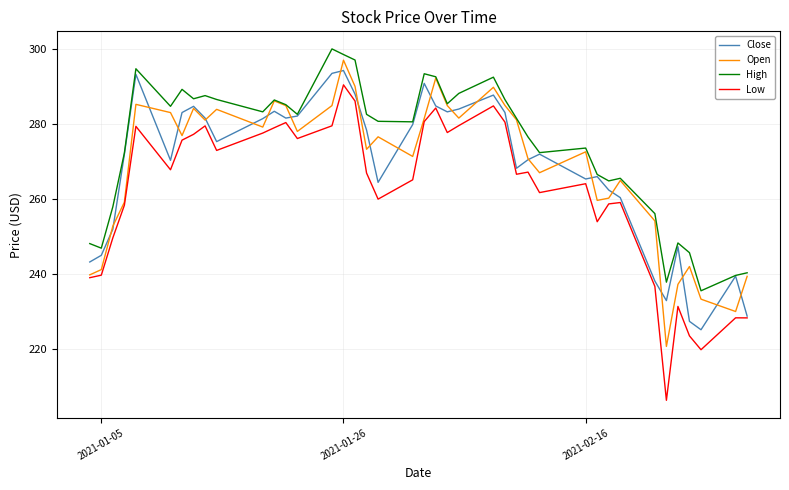

Count the number of data series in this chart.

4